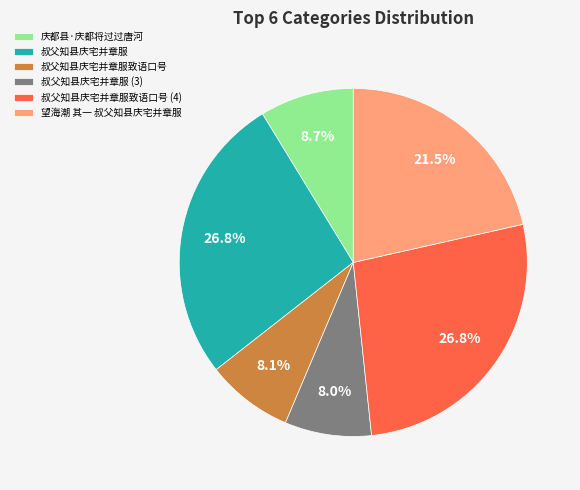

Combined, what portion of the pie is 望海潮 其一 叔父知县庆宅并章服 and 叔父知县庆宅并章服?

48.3%